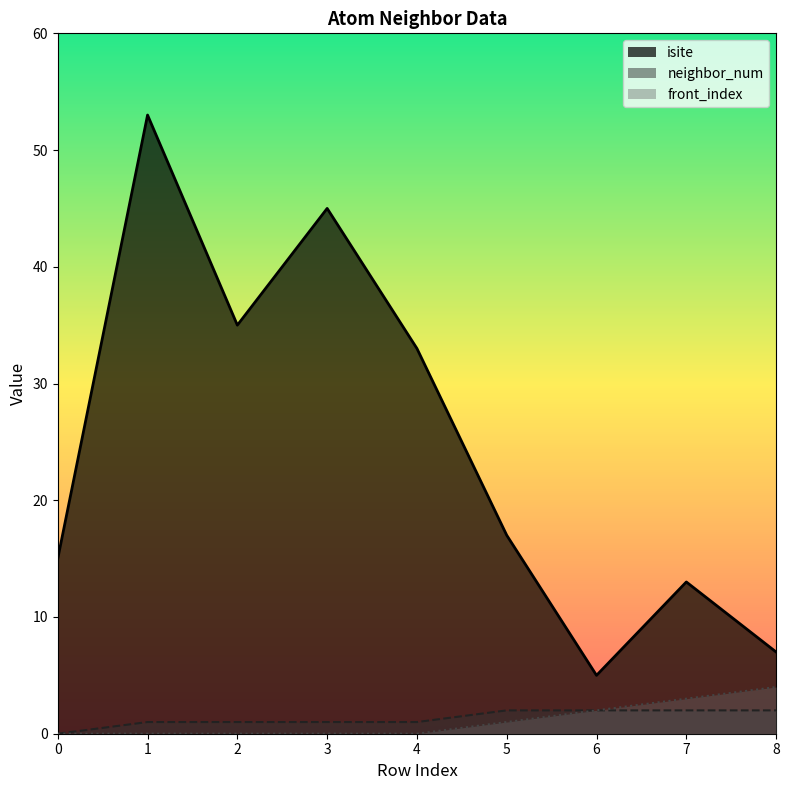

True or false: isite and front_index intersect in this chart.

False